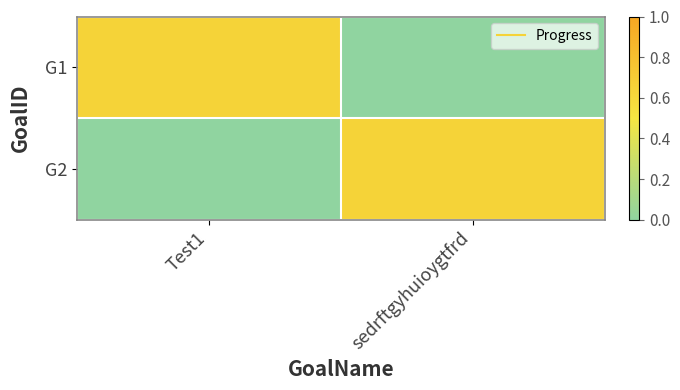

Which has a higher value, Test1 or sedrftgyhuioygtfrd?

Test1